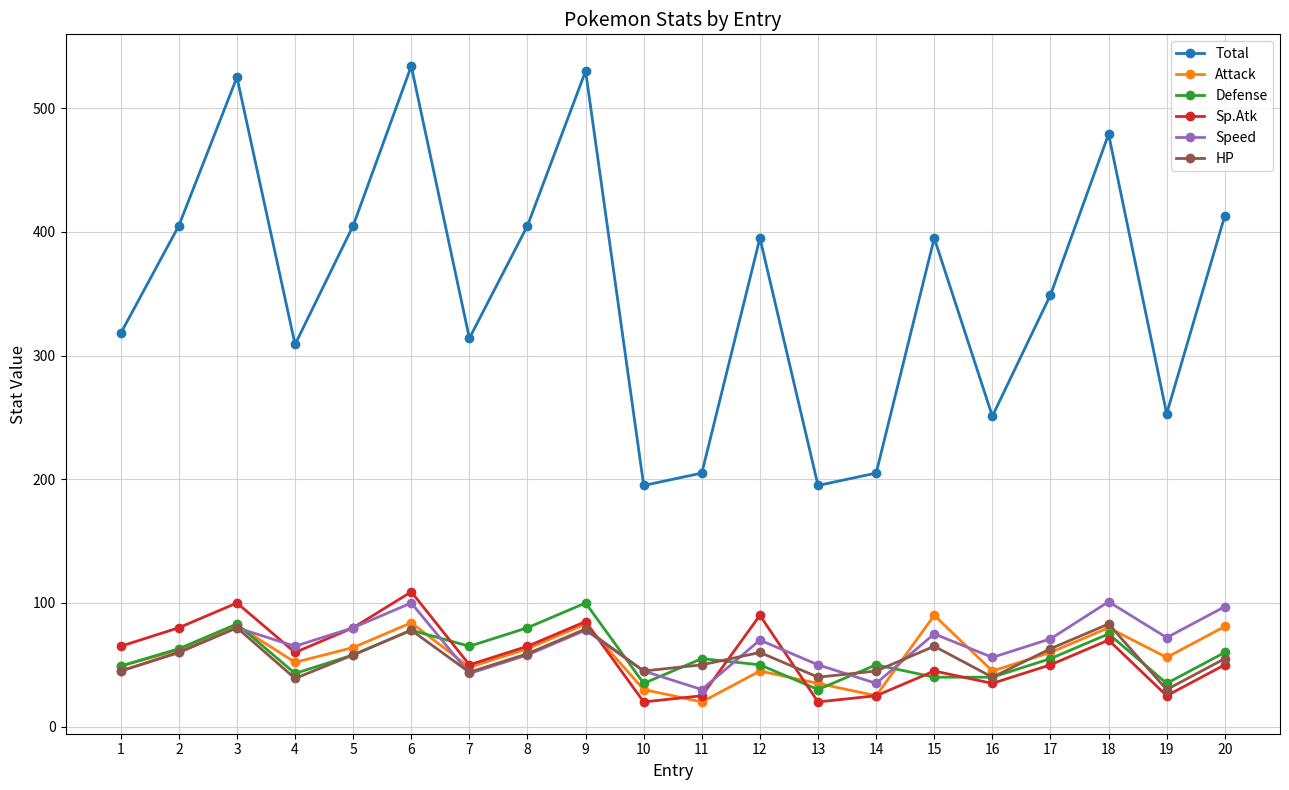

What are all the series names shown in the legend?

Total, Attack, Defense, Sp.Atk, Speed, HP